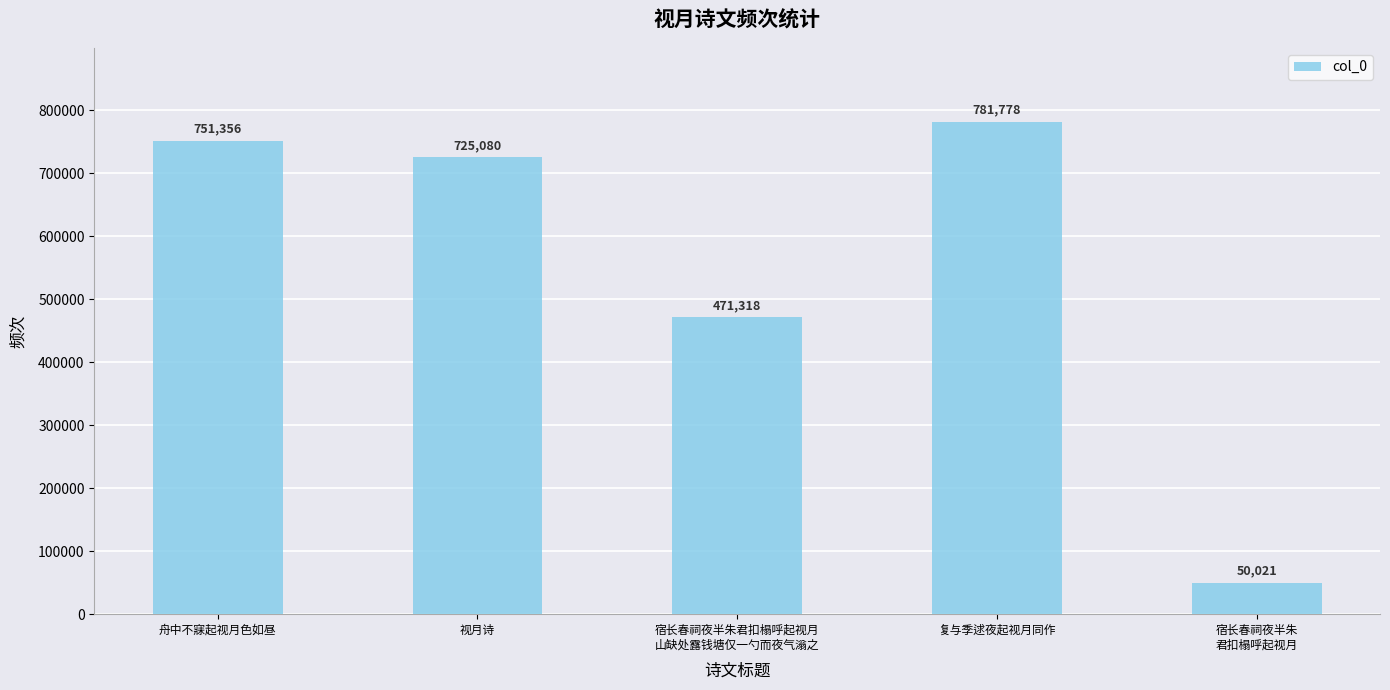

How many bars are there in total?

5